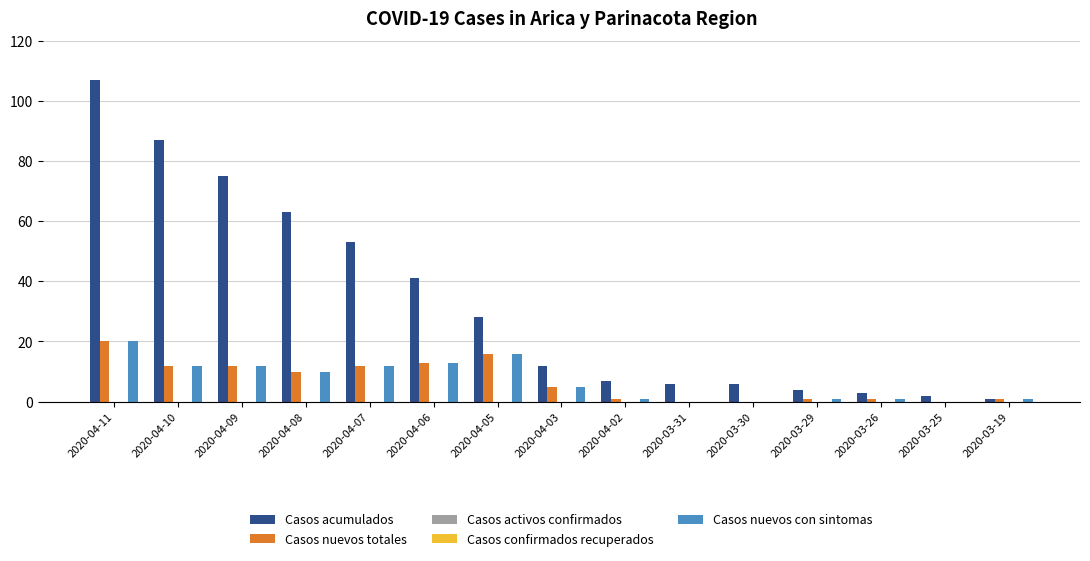

What position from the left is 2020-03-29?

12